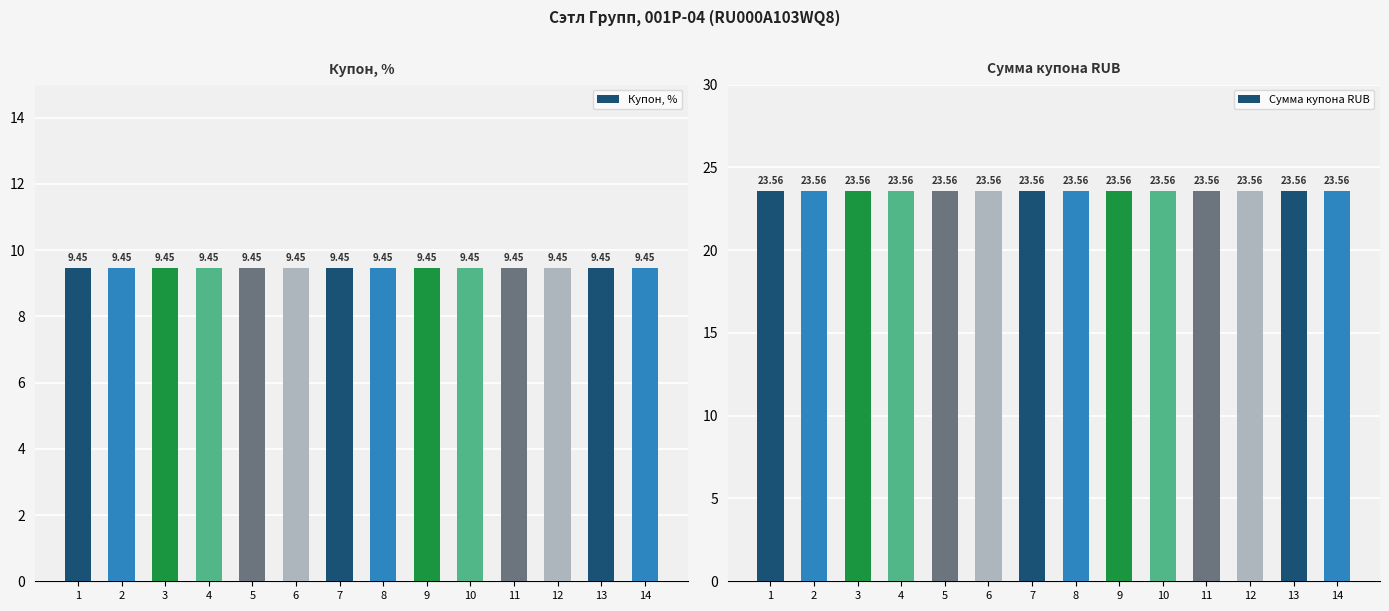

Which has a higher value, 2 or 11?

2